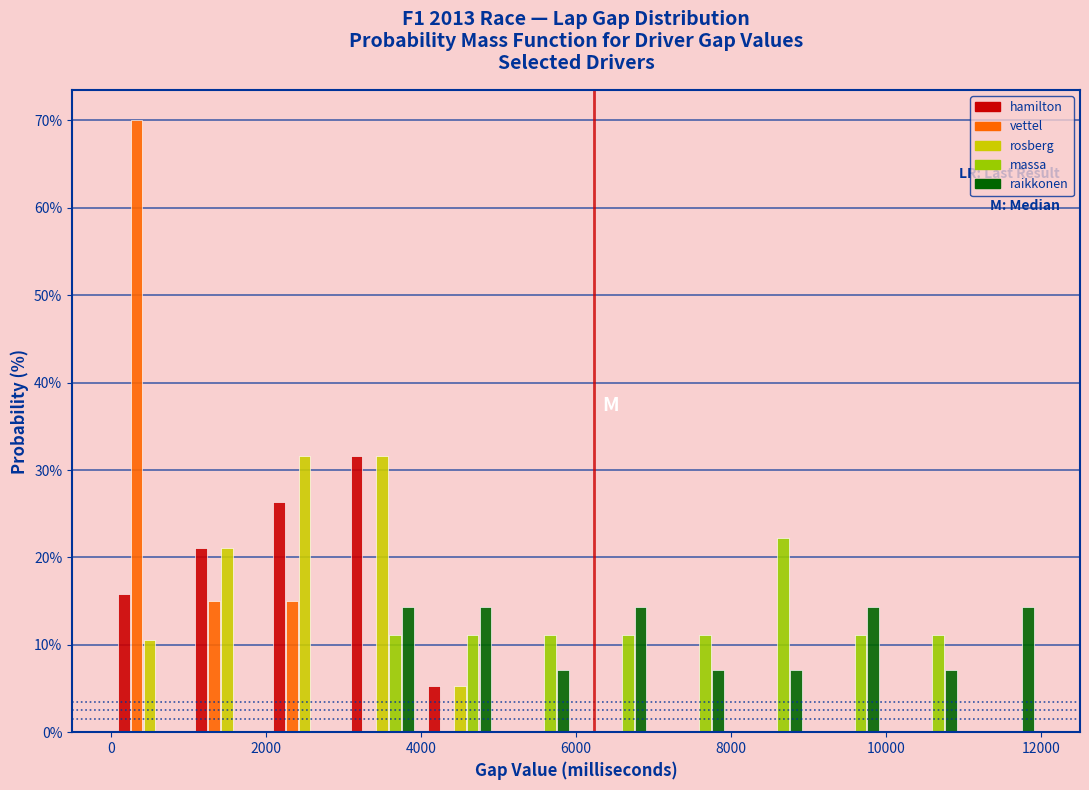

Reading left to right, list every range on the x-axis with the height of the bar of each series over it. The values are not printed on the chart, so give them approximately, as read against the axis.

0 to 1000: hamilton=16	vettel=70	rosberg=11	massa=0	raikkonen=0
1000 to 2000: hamilton=21	vettel=15	rosberg=21	massa=0	raikkonen=0
2000 to 3000: hamilton=26	vettel=15	rosberg=32	massa=0	raikkonen=0
3000 to 4000: hamilton=32	vettel=0	rosberg=32	massa=11	raikkonen=14
4000 to 5000: hamilton=5	vettel=0	rosberg=5	massa=11	raikkonen=14
5000 to 6000: hamilton=0	vettel=0	rosberg=0	massa=11	raikkonen=7
6000 to 7000: hamilton=0	vettel=0	rosberg=0	massa=11	raikkonen=14
7000 to 8000: hamilton=0	vettel=0	rosberg=0	massa=11	raikkonen=7
8000 to 9000: hamilton=0	vettel=0	rosberg=0	massa=22	raikkonen=7
9000 to 10000: hamilton=0	vettel=0	rosberg=0	massa=11	raikkonen=14
10000 to 11000: hamilton=0	vettel=0	rosberg=0	massa=11	raikkonen=7
11000 to 12000: hamilton=0	vettel=0	rosberg=0	massa=0	raikkonen=14